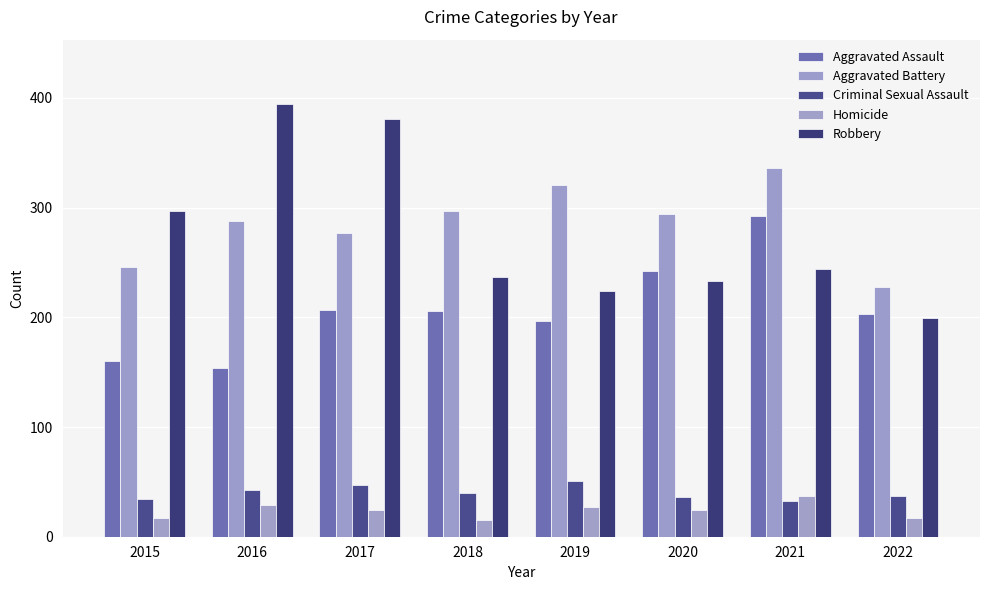

At which label does Criminal Sexual Assault first exceed 40?

2016